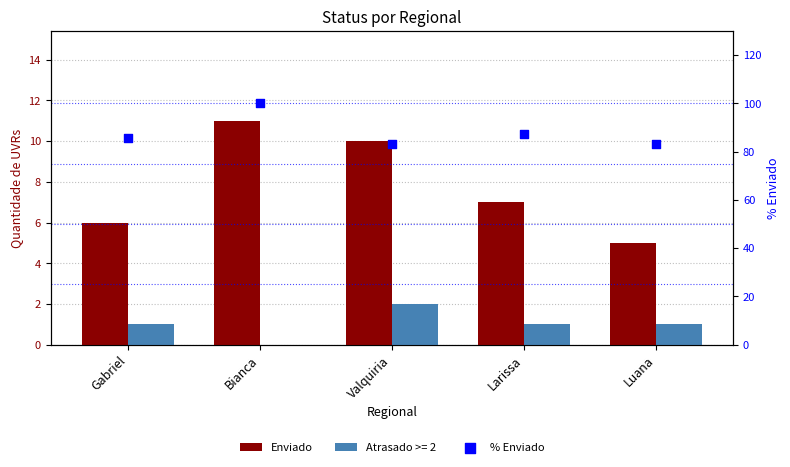

Which series reaches the maximum Y coordinate?

% Enviado